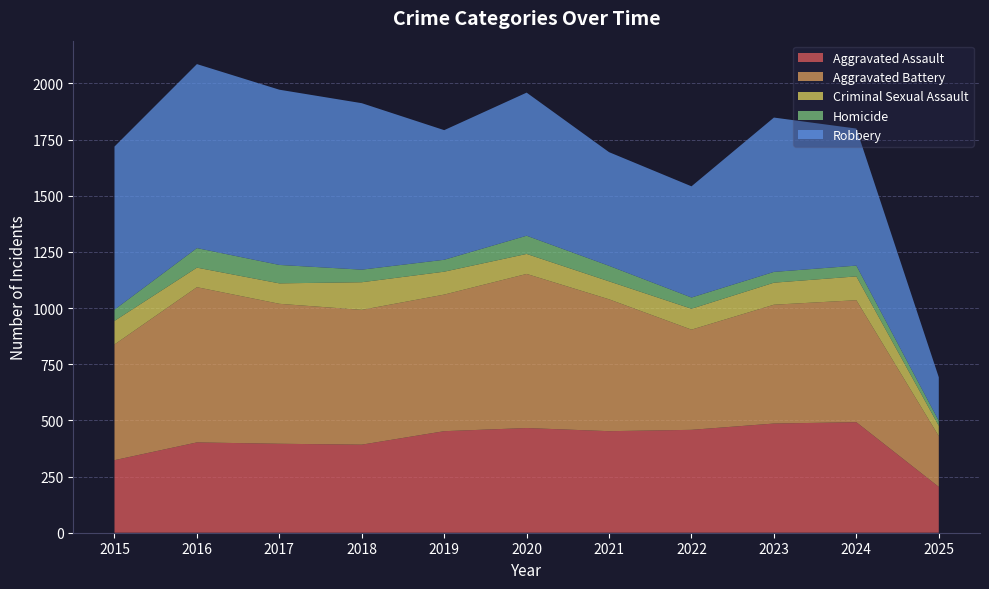

Reading left to right, extract all data points from this chart.

Aggravated Assault: 2015=323	2016=402	2017=396	2018=392	2019=452	2020=466	2021=452	2022=458	2023=486	2024=492	2025=204
Aggravated Battery: 2015=515	2016=691	2017=623	2018=600	2019=608	2020=686	2021=587	2022=446	2023=529	2024=543	2025=226
Criminal Sexual Assault: 2015=105	2016=87	2017=91	2018=123	2019=102	2020=89	2021=80	2022=93	2023=98	2024=106	2025=46
Homicide: 2015=50	2016=87	2017=82	2018=56	2019=53	2020=81	2021=69	2022=50	2023=48	2024=48	2025=22
Robbery: 2015=726	2016=819	2017=780	2018=741	2019=577	2020=637	2021=506	2022=495	2023=687	2024=610	2025=194